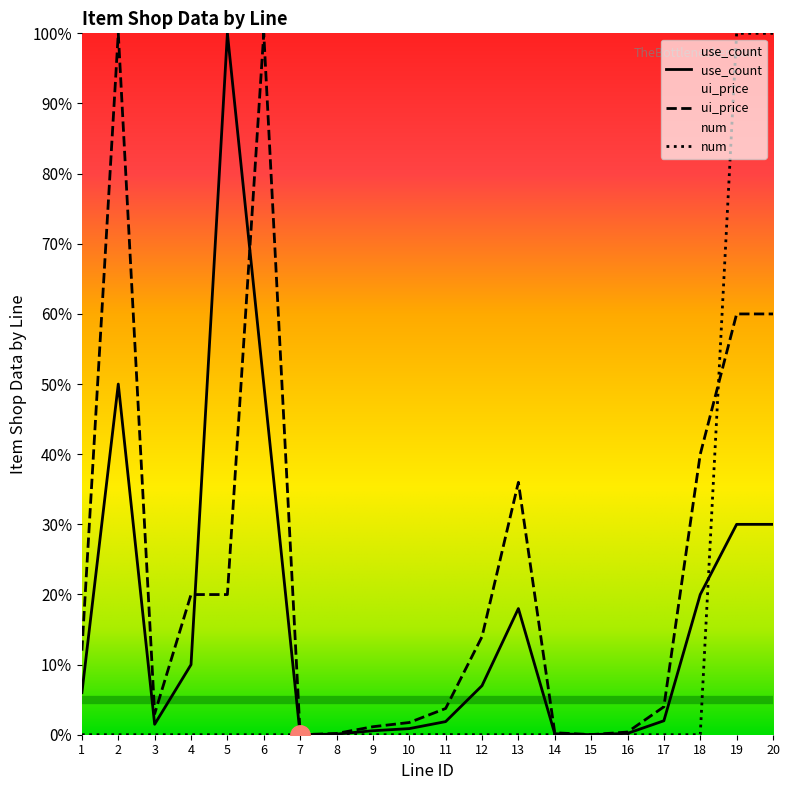

True or false: num and ui_price cross at least once.

True